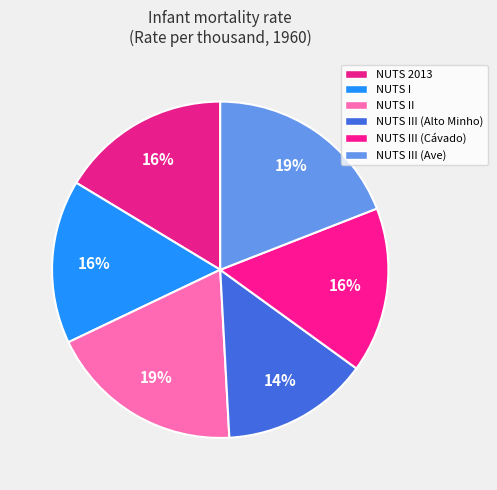

Which category has the smallest portion of the pie?

NUTS III (Alto Minho)